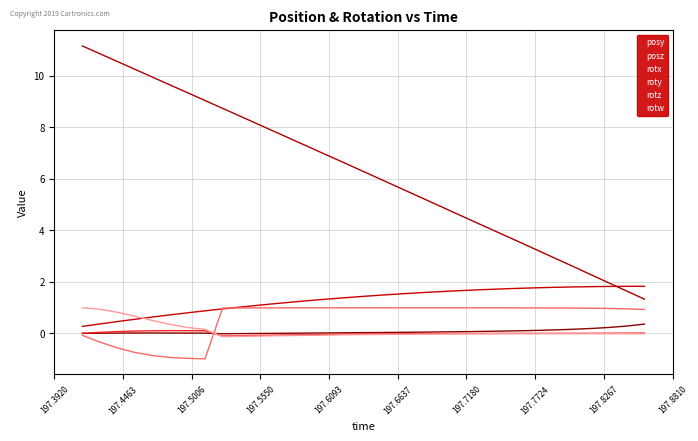

How many lines are shown in the chart?

6